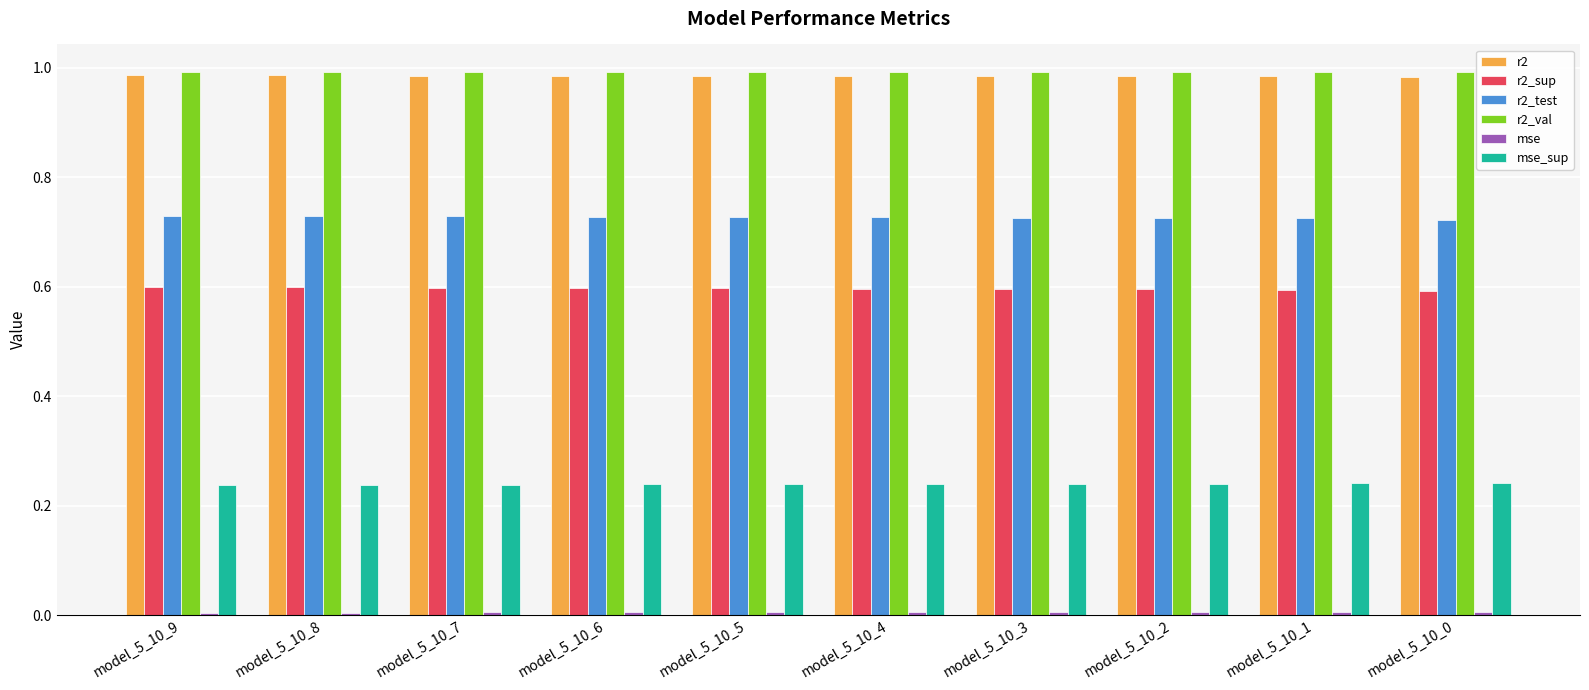

How many distinct data groups are displayed?

6